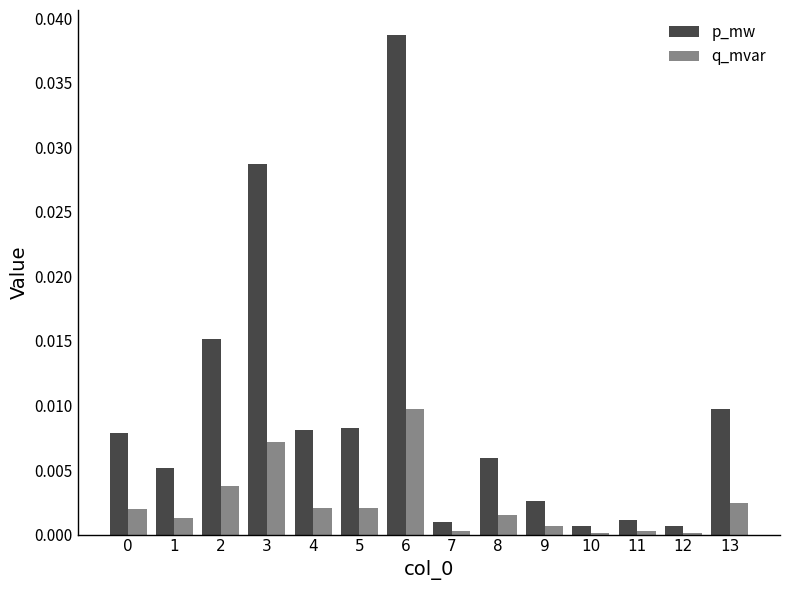

Rank the series by their maximum value, from highest to lowest.

p_mw, q_mvar